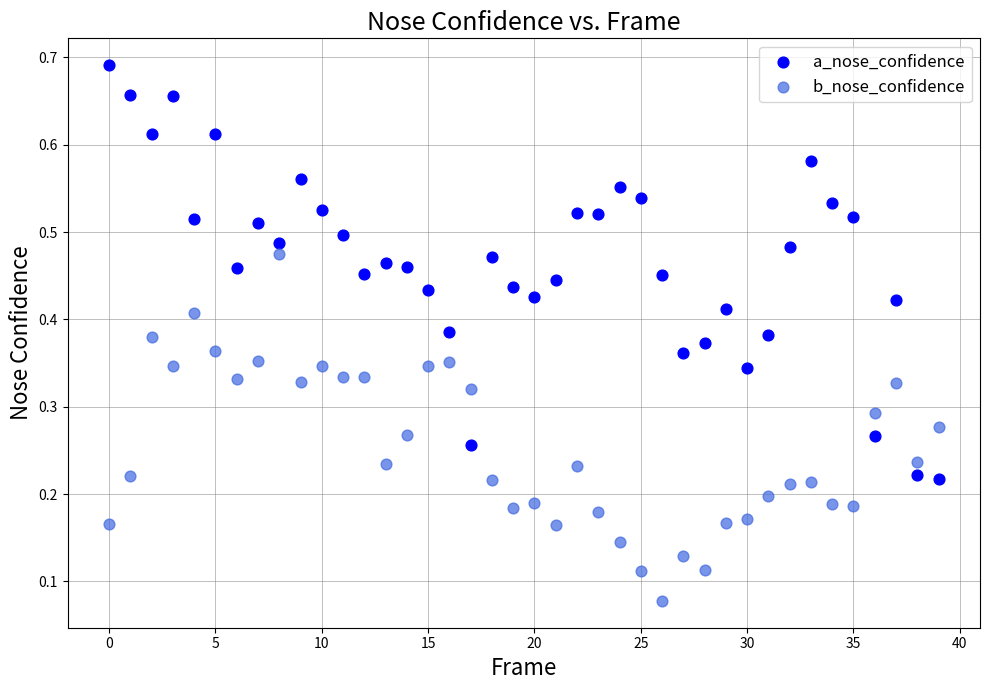

Which series reaches the maximum Y coordinate?

a_nose_confidence